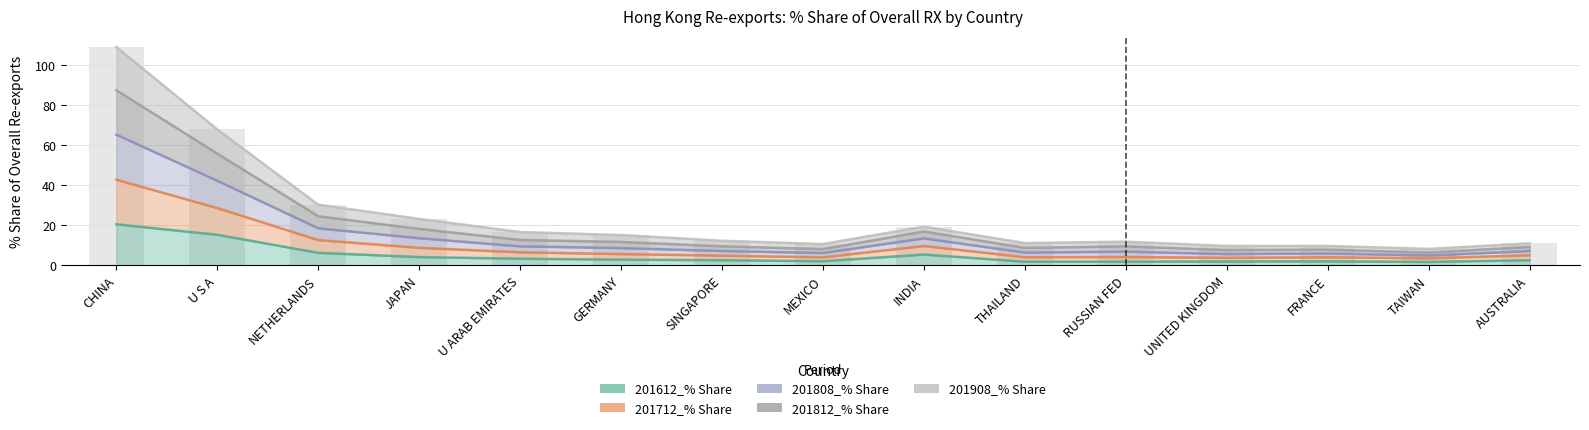

True or false: 201908_% Share has a value of 6.6 at RUSSIAN FED.

False